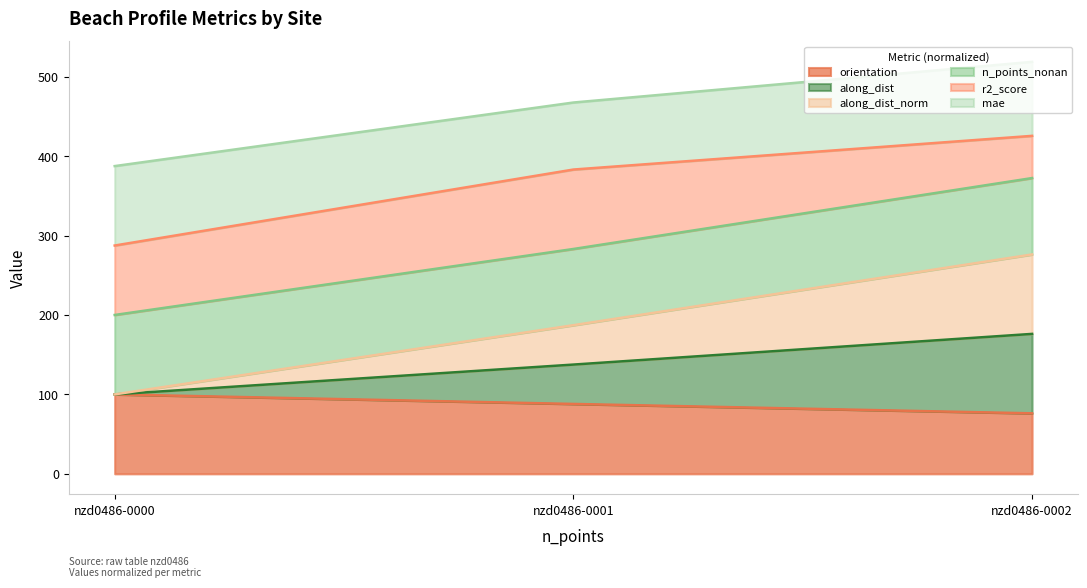

Where does the along_dist_norm series first go above 137?

nzd0486-0001